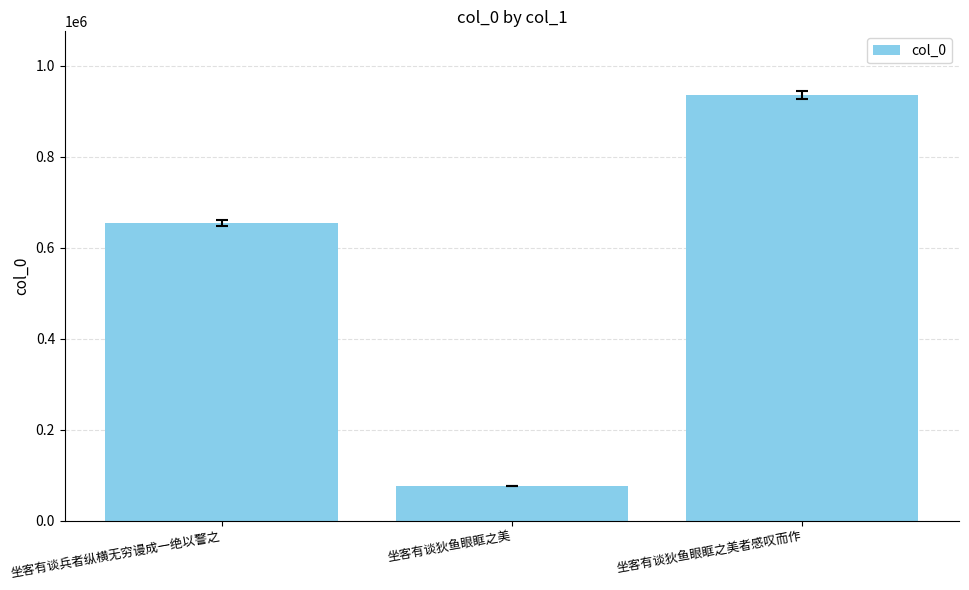

How many bars are there in total?

3